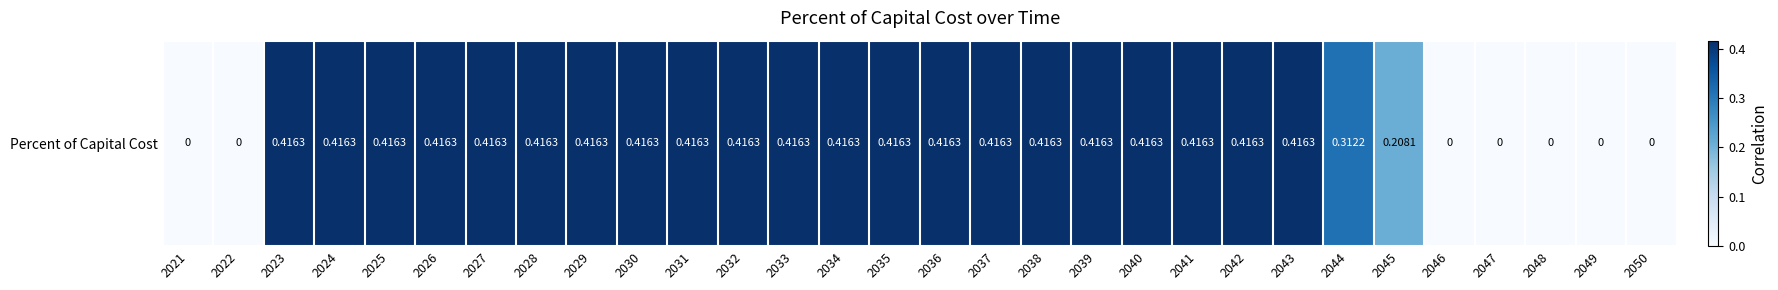

What is the sum of the values at 2035 and 2047?

0.4